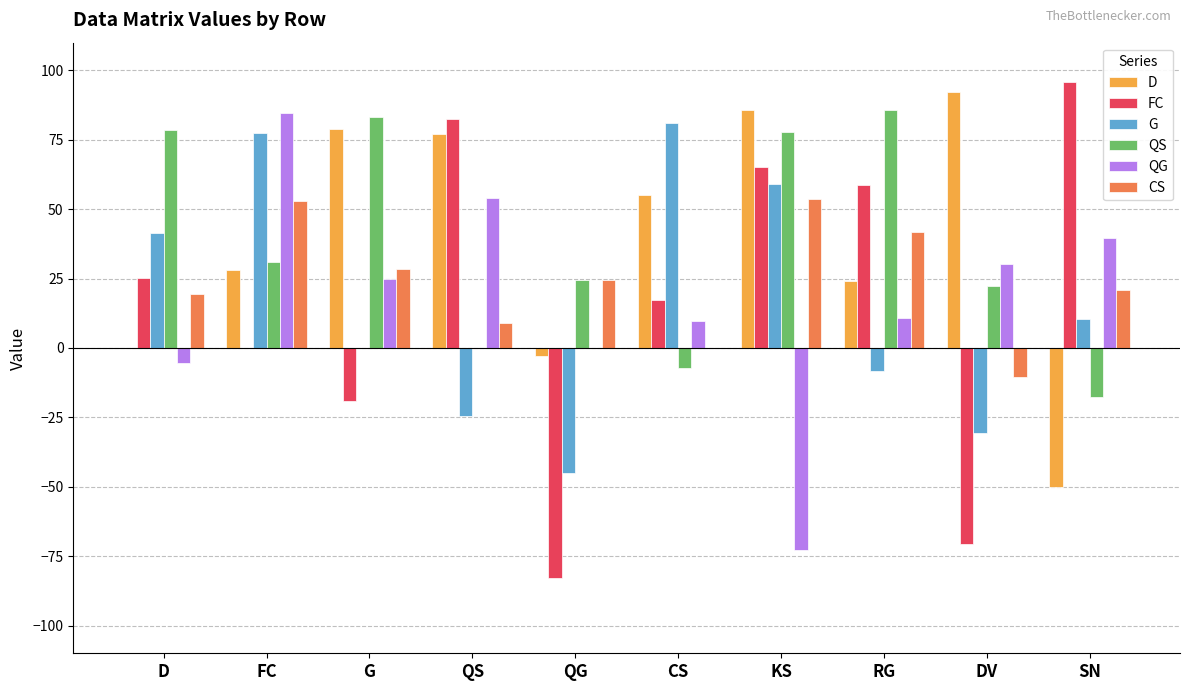

Is the value of FC at FC greater than the value of CS at G?

No